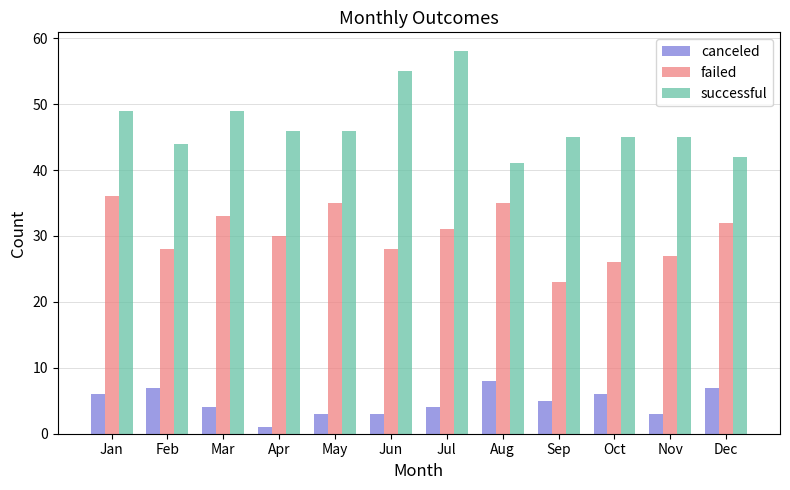

Read the failed value at Sep, to the nearest 10.

20